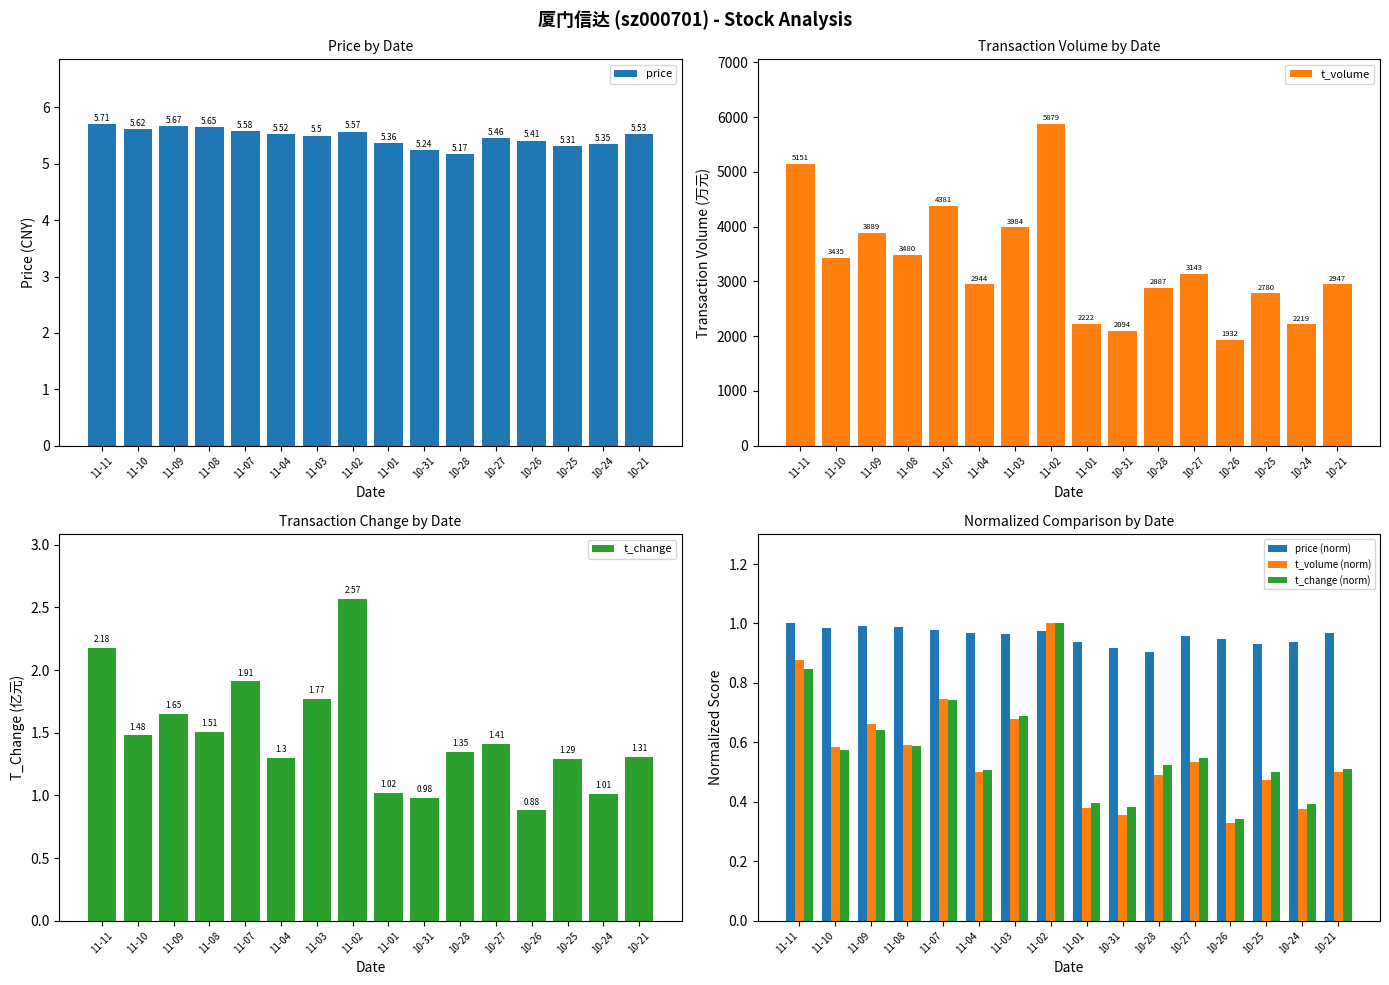

How many groups of bars are there?

16